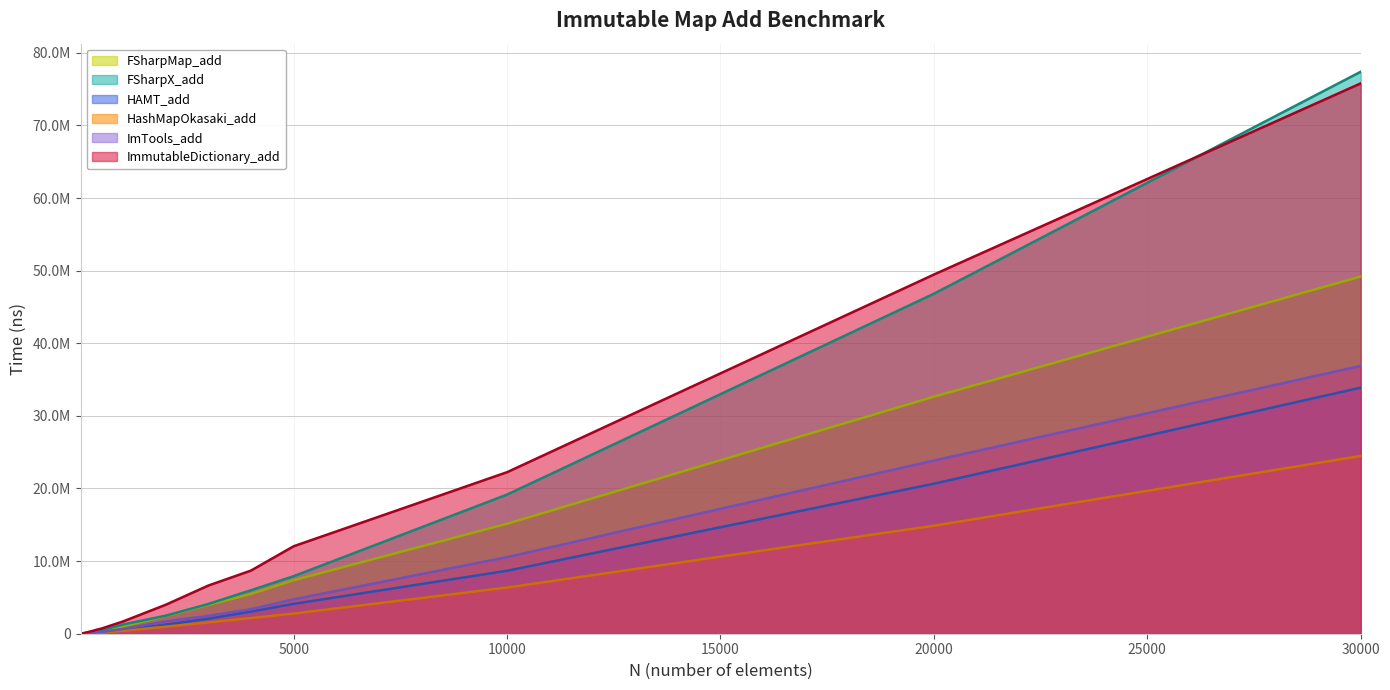

Which series has the widest spread of values?

FSharpX_add